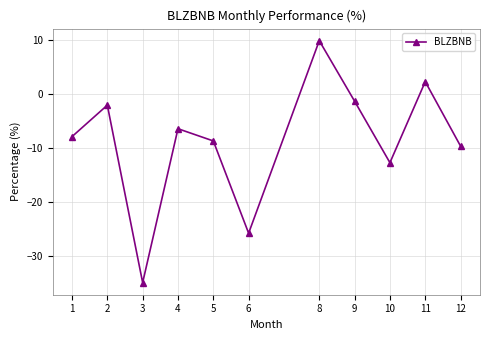

What is the difference between the values at 11 and 12?

11.9